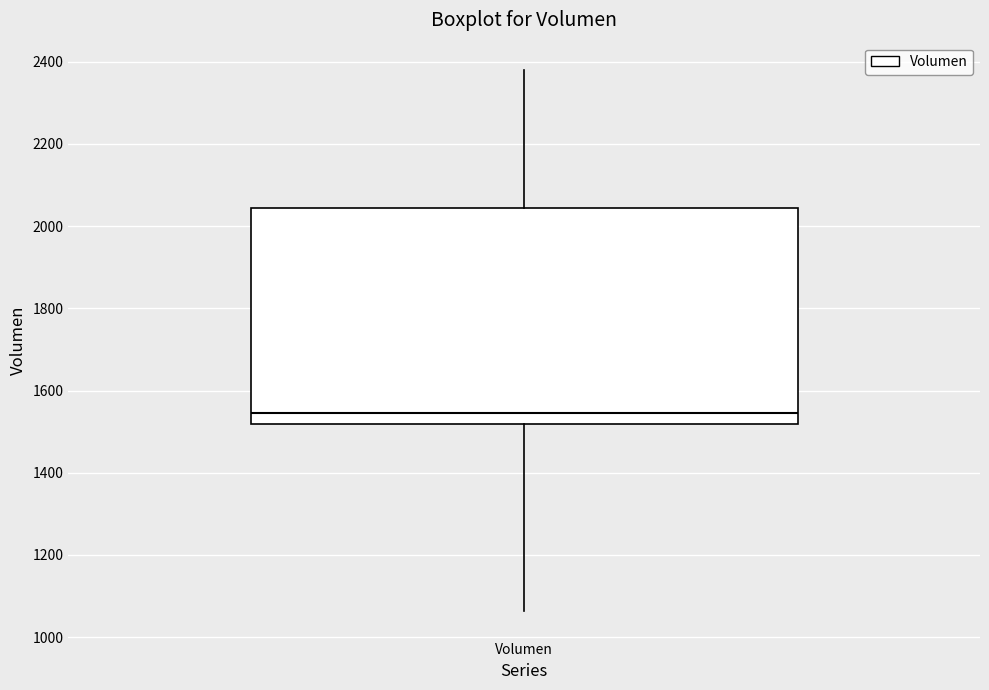

Read this box plot against the y-axis: the position of the median line, the range covered by the box, and the ends of both whiskers. The values are not printed on the chart, so give them approximately, as read against the axis.

median 1540, box 1520 to 2040, whiskers 1060 to 2380